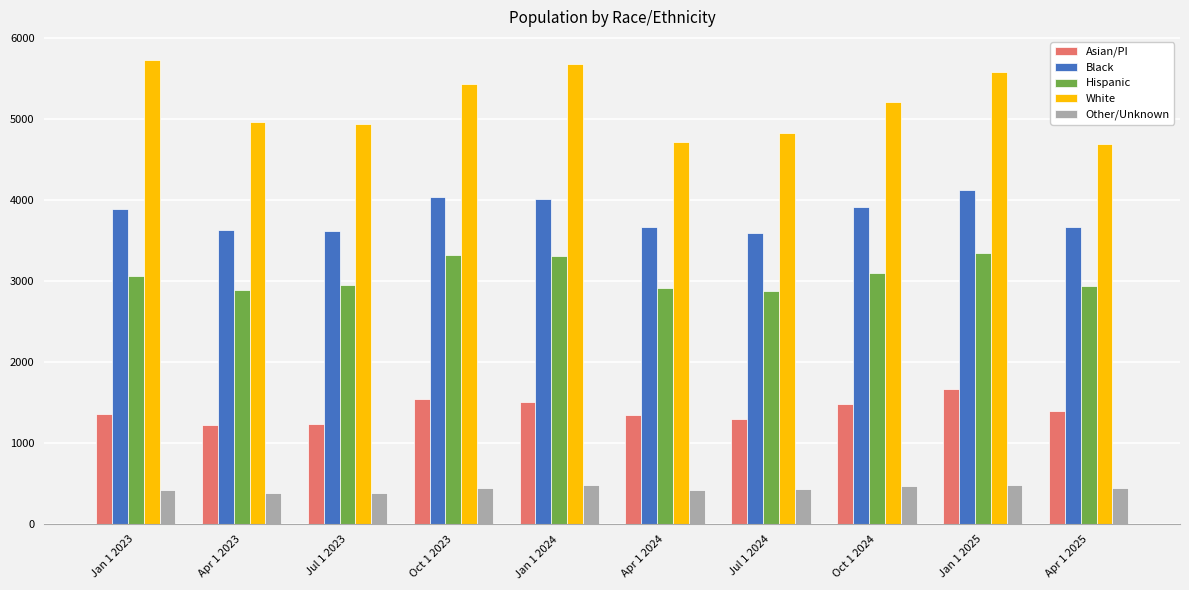

True or false: White has a value of 5585 at Jan 1 2025.

True